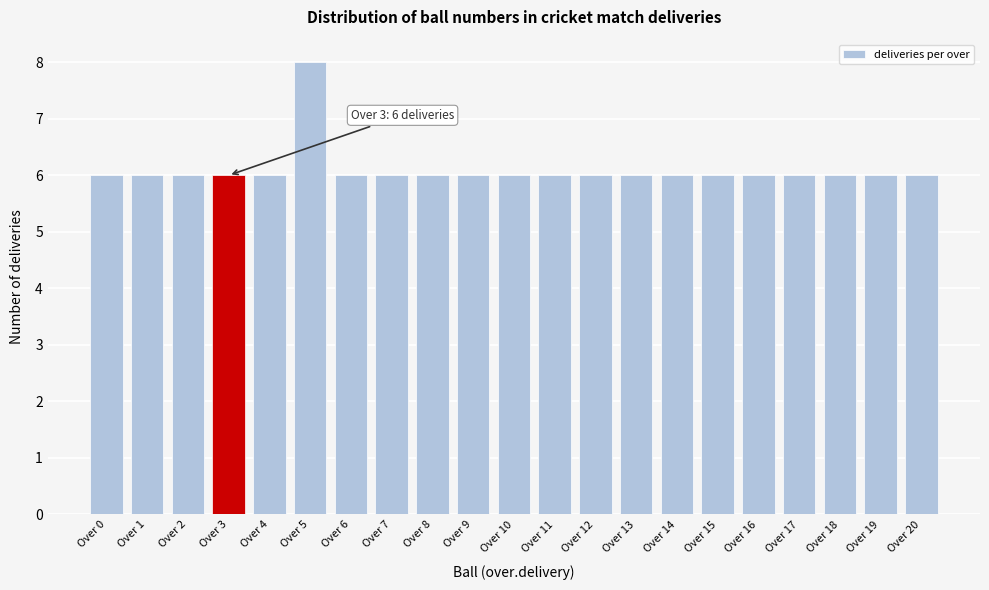

Reading left to right, list all the values displayed in this chart.

6	6	6	6	6	8	6	6	6	6	6	6	6	6	6	6	6	6	6	6	6